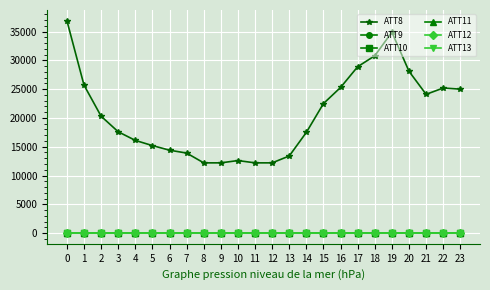

What is the value of the ATT8 point at the 16th from the left?

22500.0